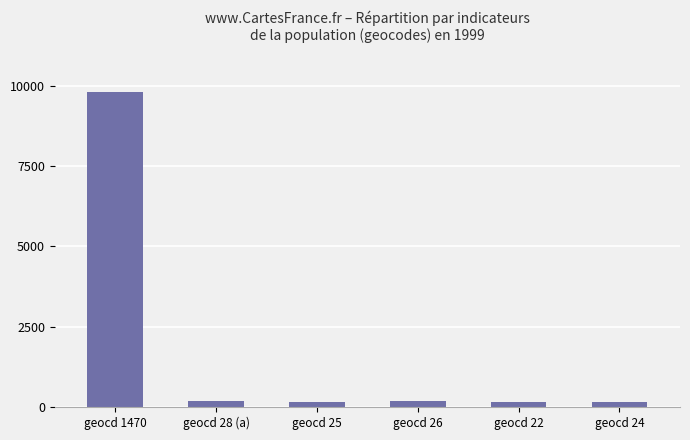

What is the maximum value shown in the chart?

9813